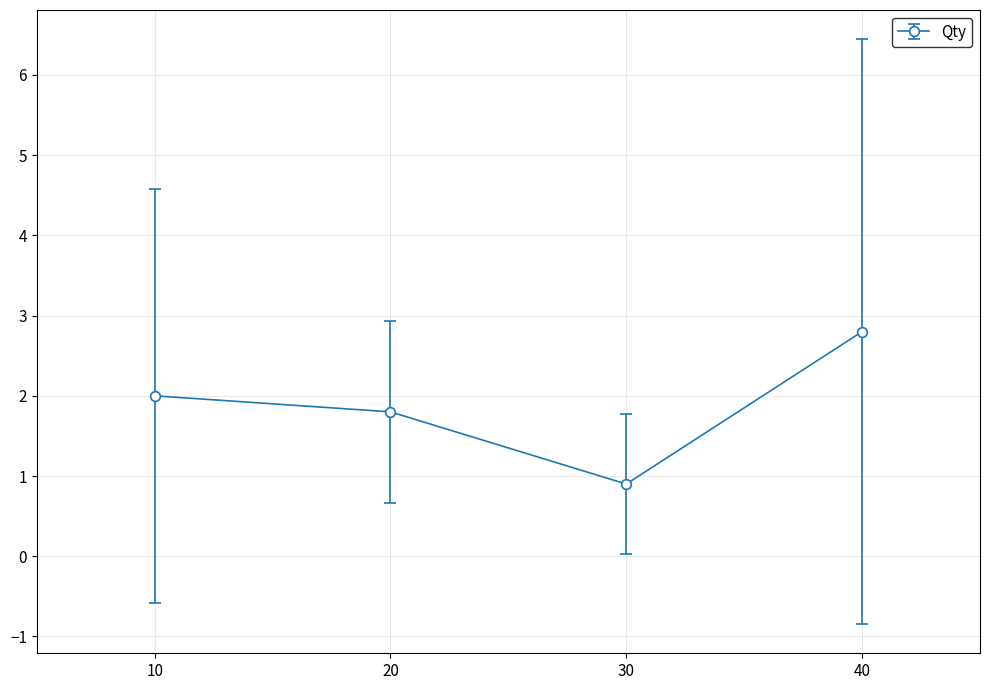

What is the sum of all values?

7.5